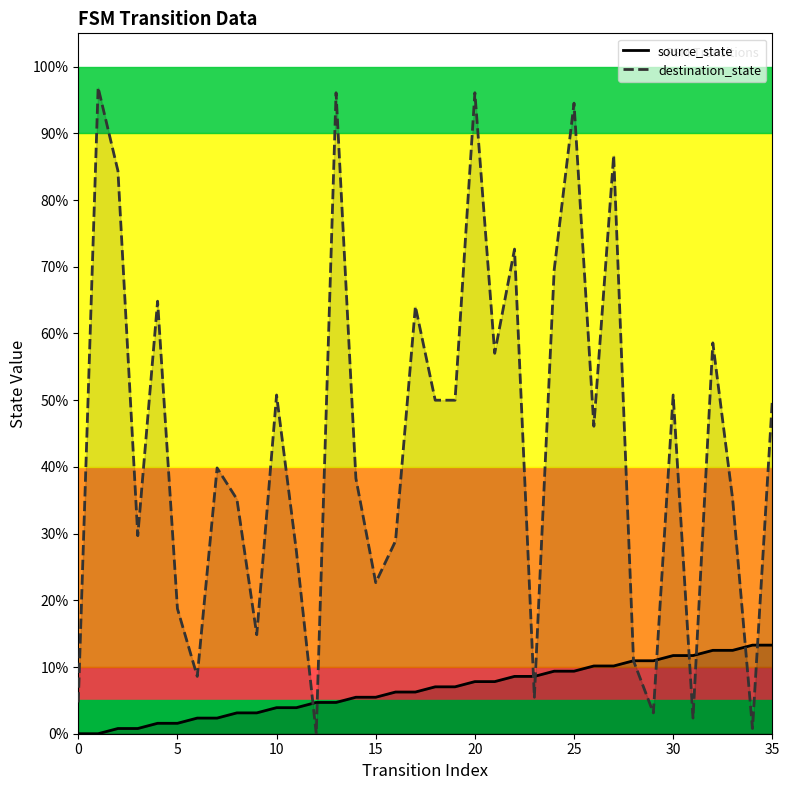

What is the sum of the destination_state values at 0 and 19?

54.7